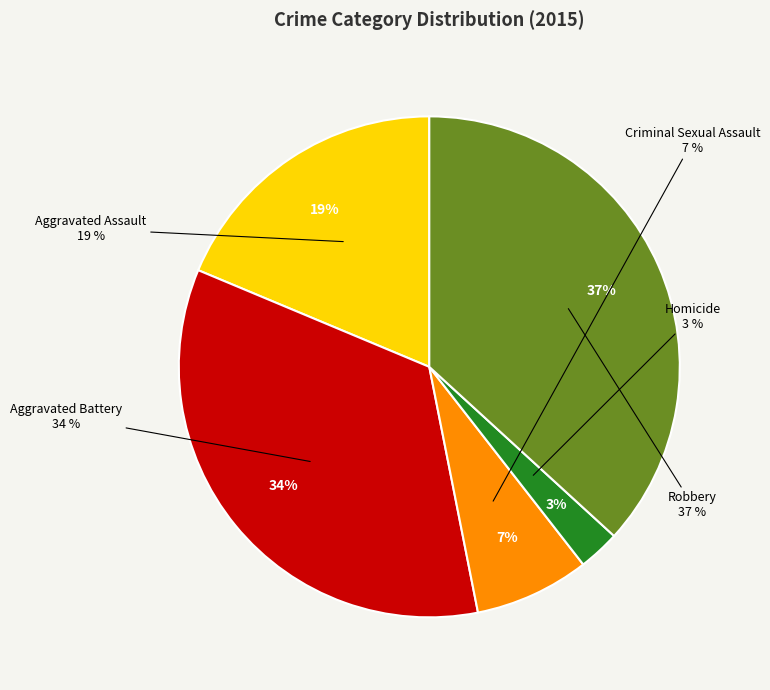

How many slices are in this pie chart?

5